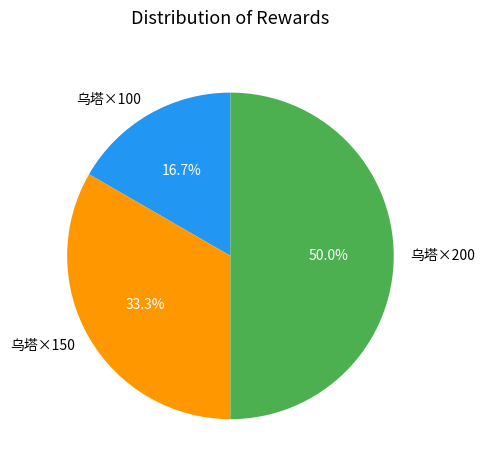

To the nearest percent, what portion does 乌塔×200 represent?

50%